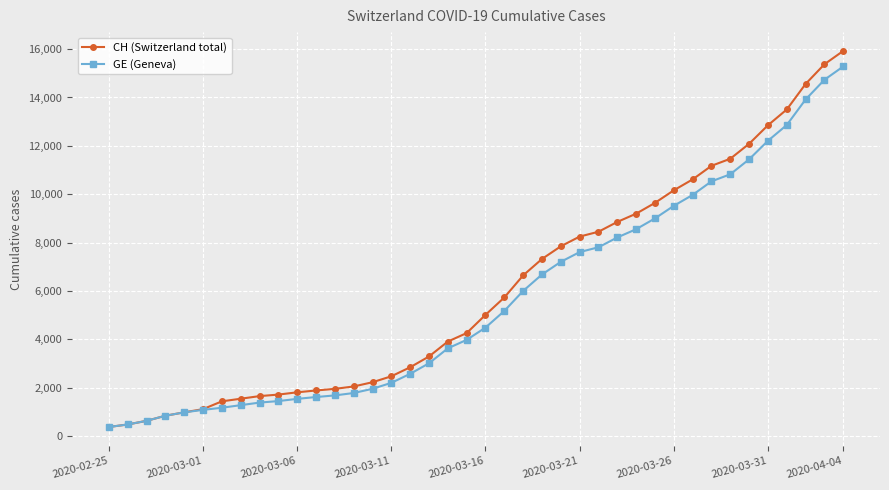

Which series has the largest range (max minus min)?

CH (Switzerland total)